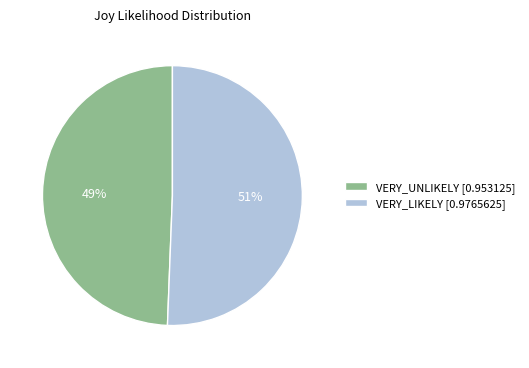

Does any single category account for the majority?

Yes